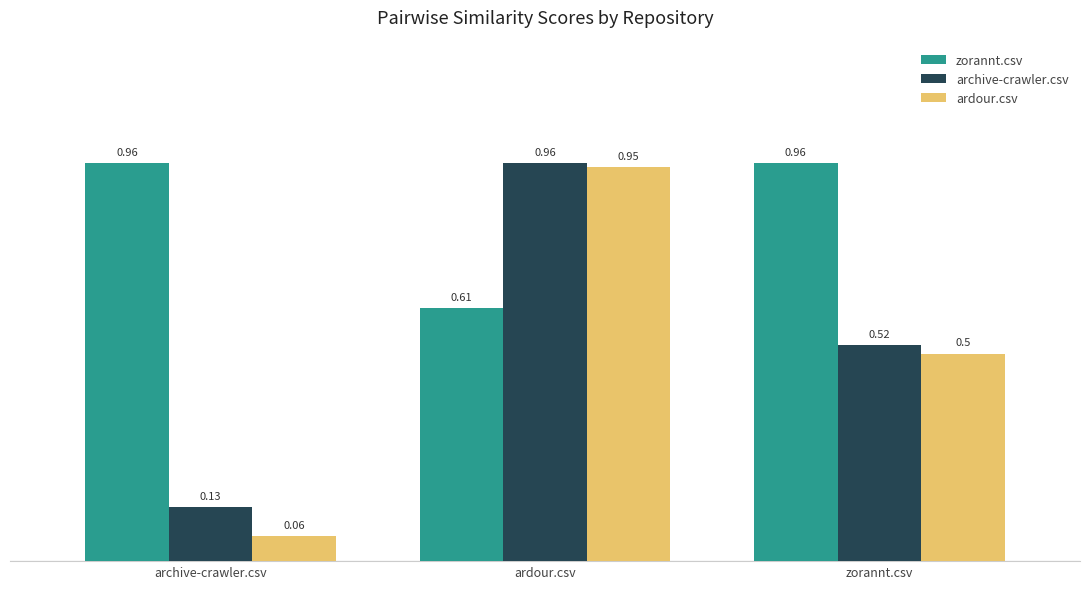

How many categories are shown in the chart?

3